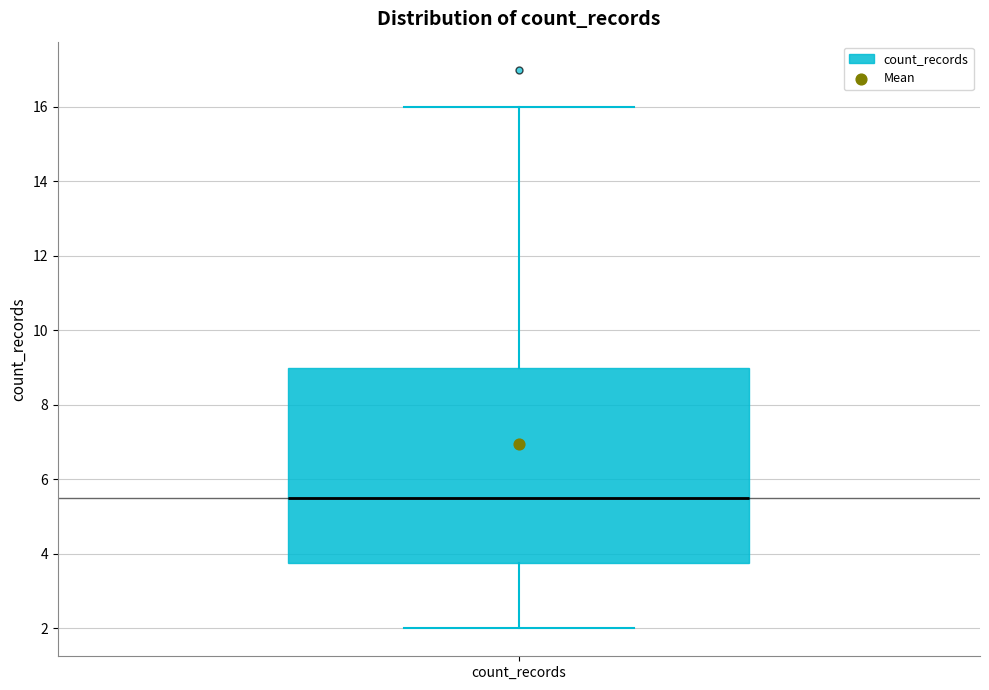

Where does the lower whisker of the box for count_records end on the y-axis? The values are not printed on the chart, so give them approximately, as read against the axis.

2.0